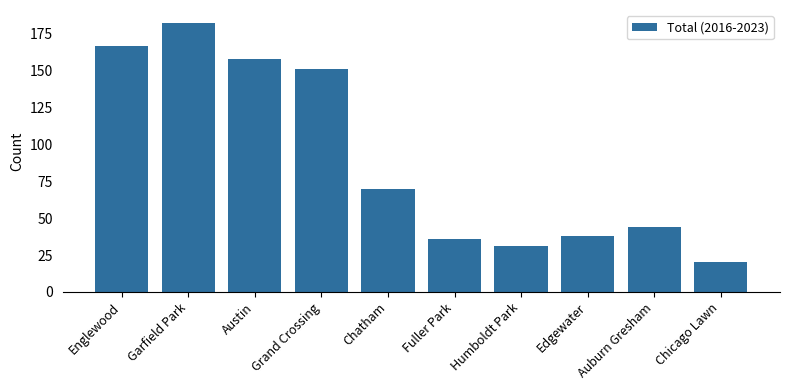

Count the number of data series in this chart.

1